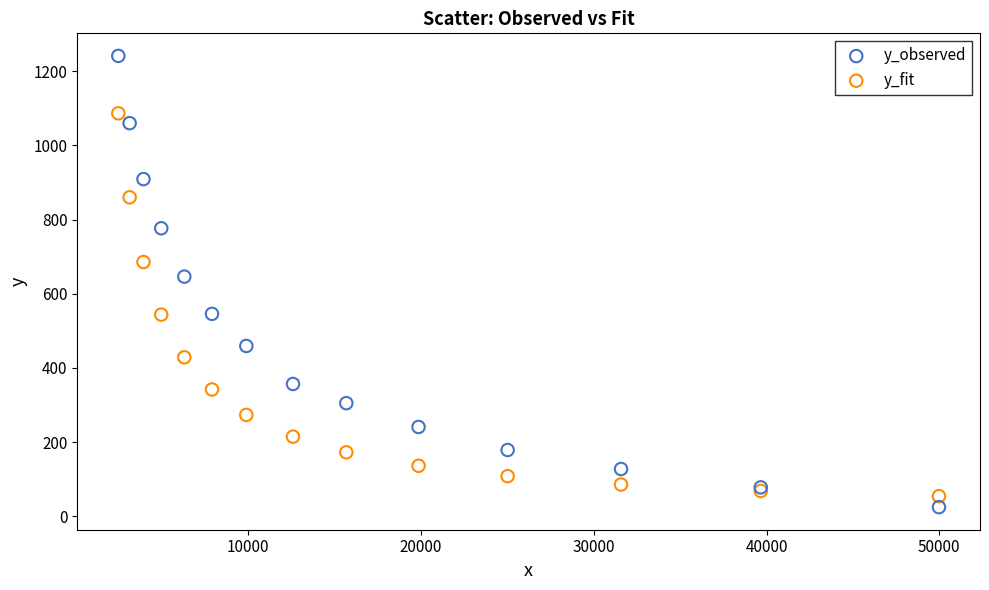

What is the X range (max minus min) for the scatter plot?

47492.0